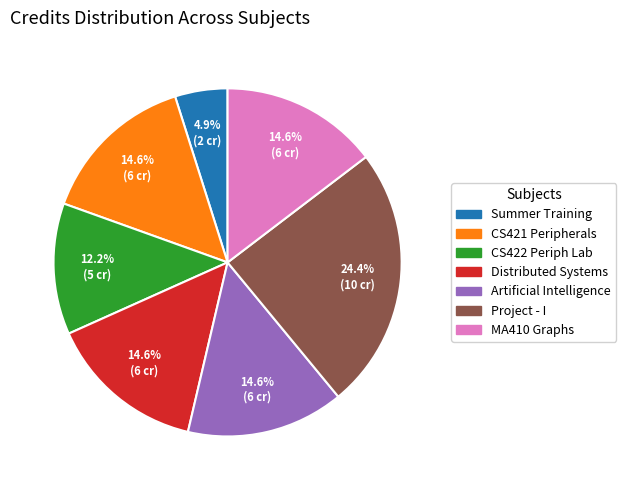

What is the largest slice in the pie chart?

Project - I